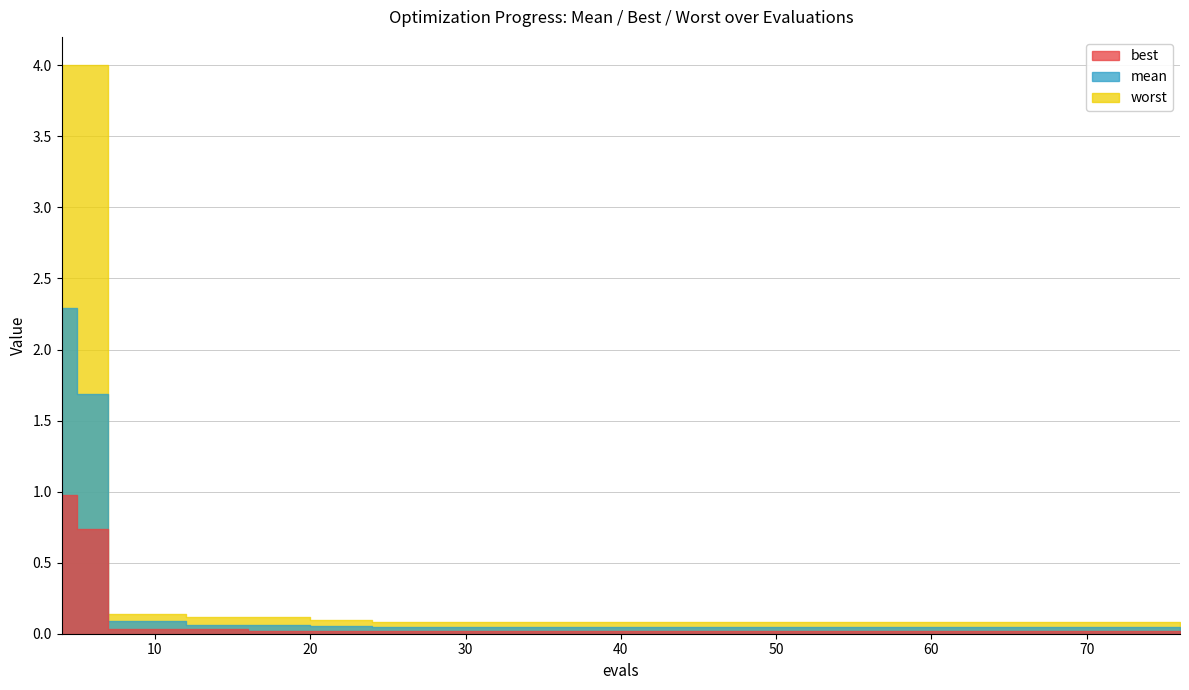

Read the mean value at 36.

0.1